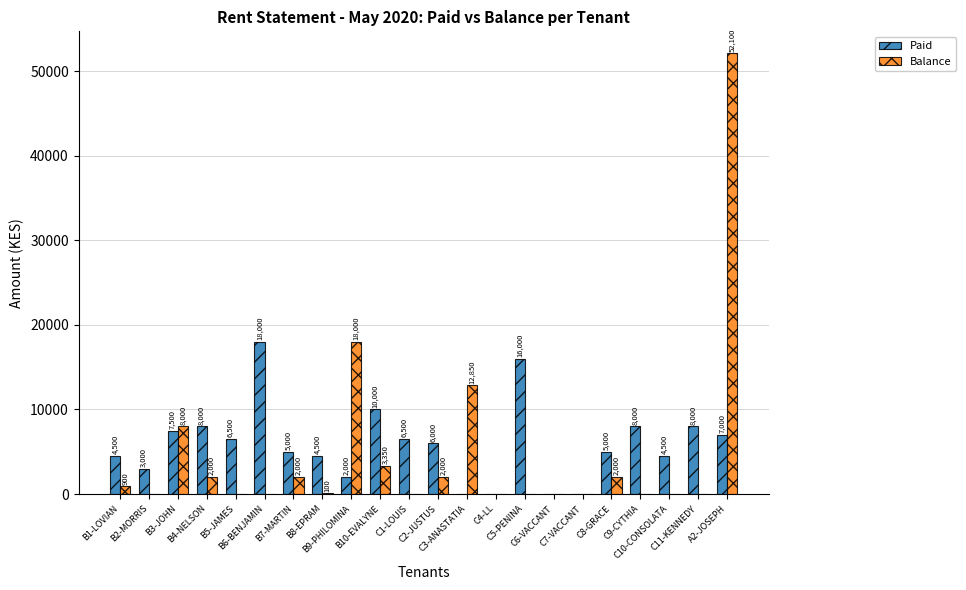

At which category is the sum across all series the highest?

A2-JOSEPH